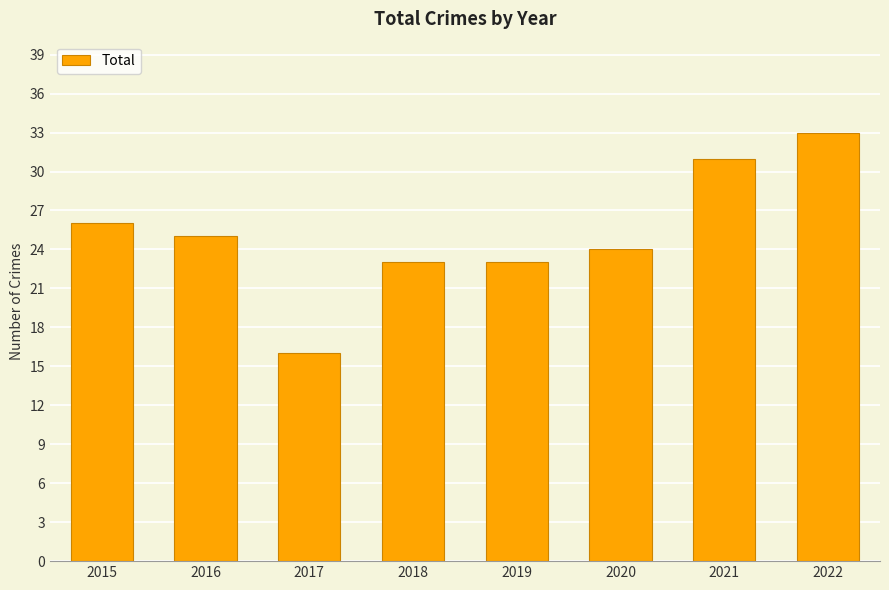

Reading left to right, what are all the values shown in this chart?

26	25	16	23	23	24	31	33